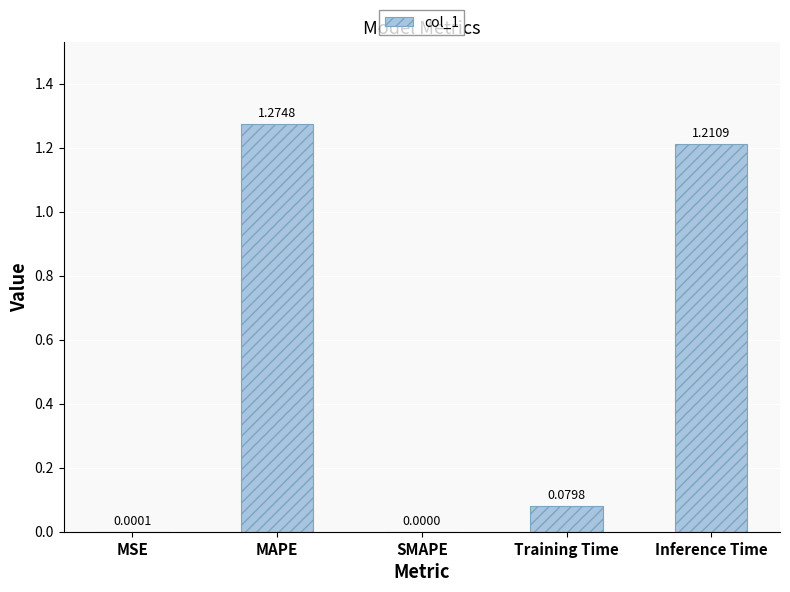

What is the sum of all values?

2.6